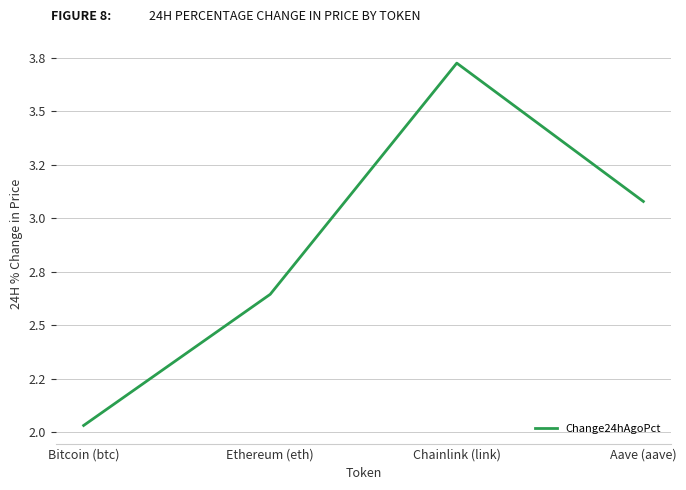

Reading left to right, what are all the values shown in this chart?

2.0	2.6	3.7	3.1